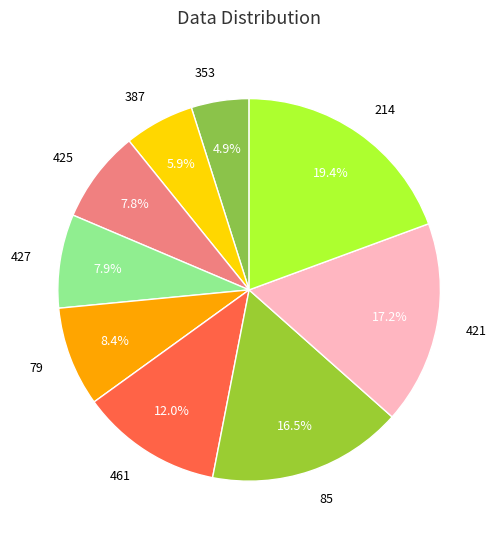

Does 421 account for over 50% of the chart?

No